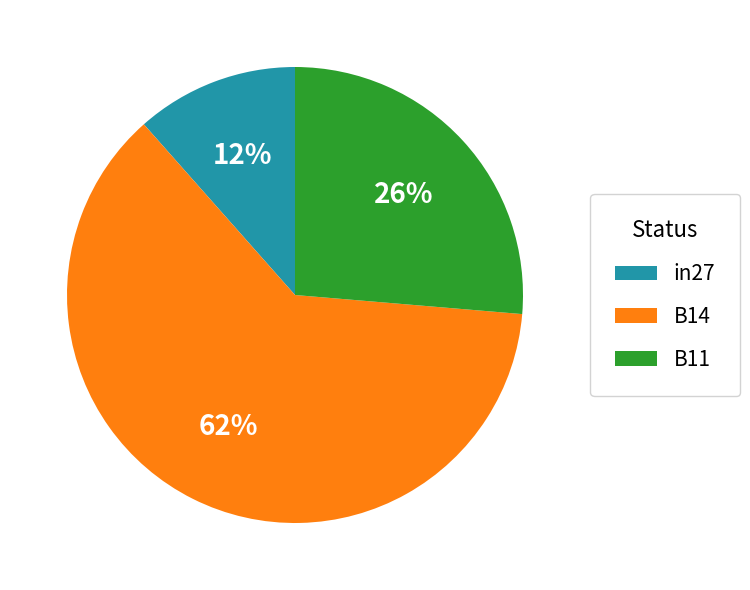

Is in27 the majority of the pie?

No